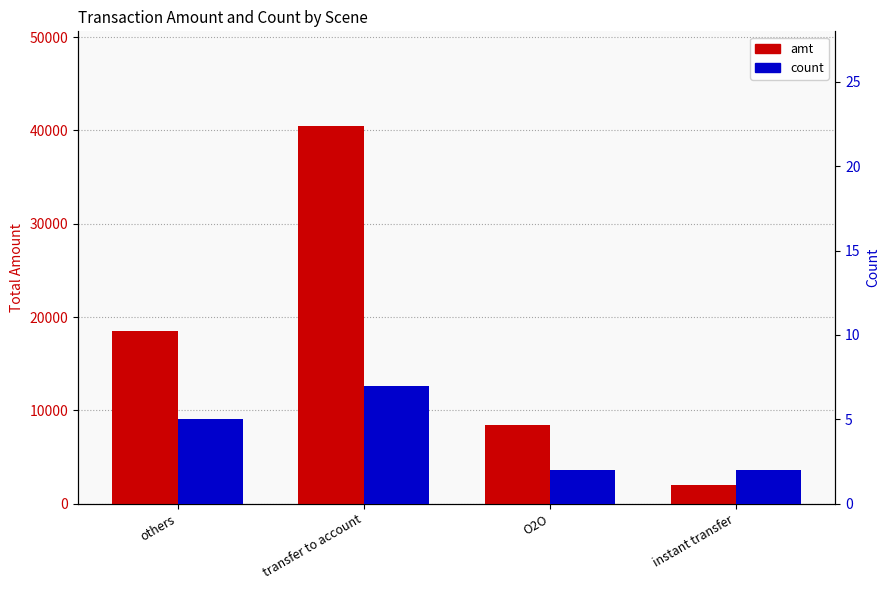

Reading right to left, list all the values displayed in this chart.

amt: instant transfer=1980.0	O2O=8400.0	transfer to account=40500.0	others=18500.0
count: instant transfer=2.0	O2O=2.0	transfer to account=7.0	others=5.0